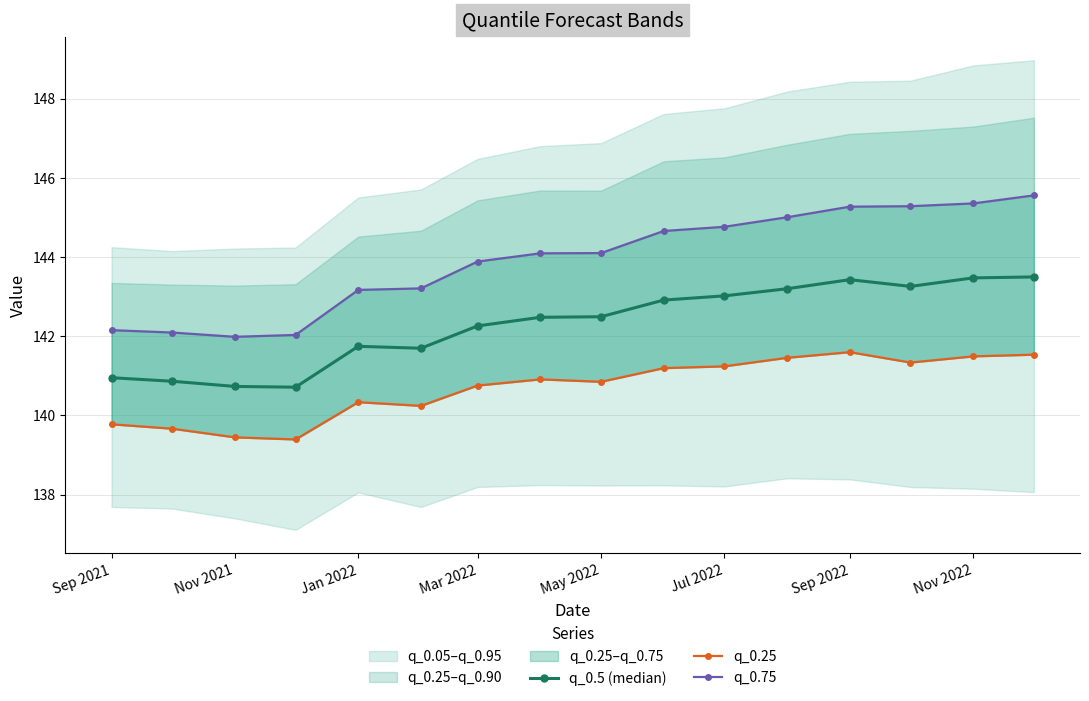

In q_0.25, how many points are lower than both neighbors (excluding endpoints)?

4